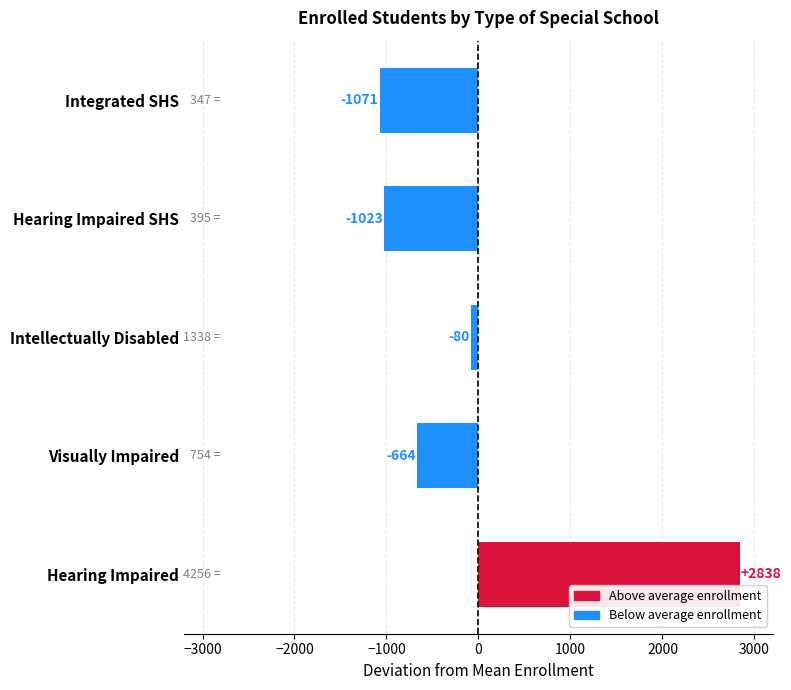

How many bars are there in total?

5